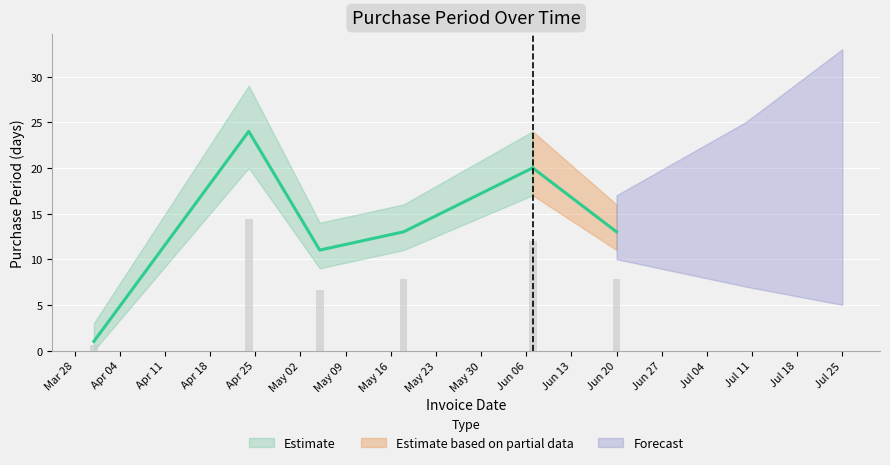

What is the greatest value displayed?

24